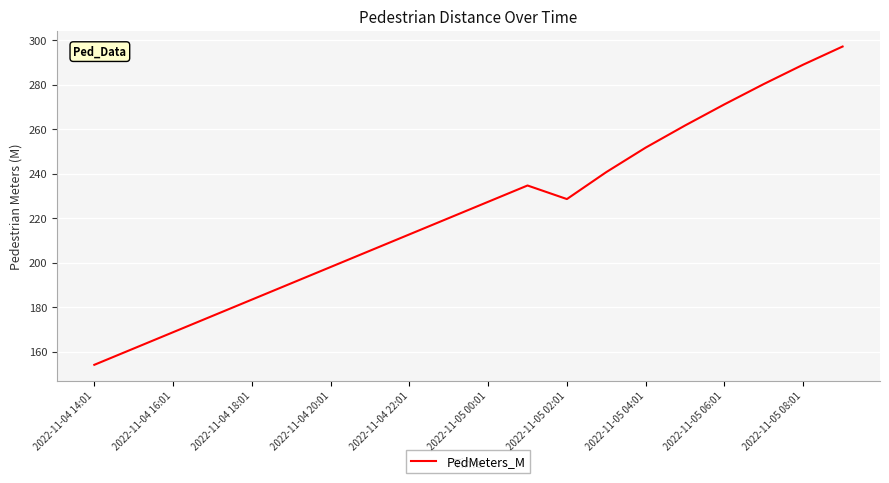

What is the maximum value shown in the chart?

297.2